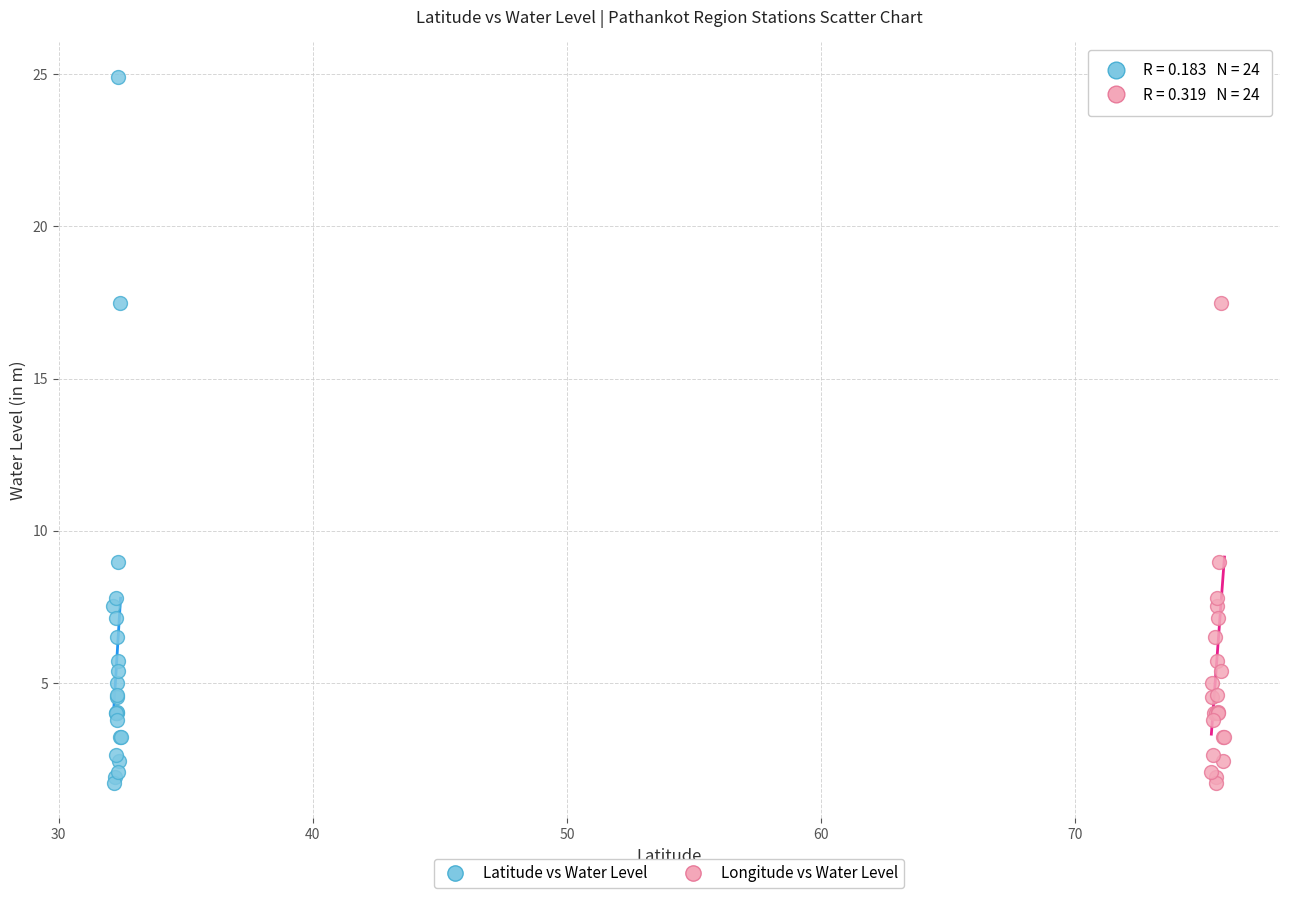

What are all the series names shown in the legend?

Latitude vs Water Level, Longitude vs Water Level